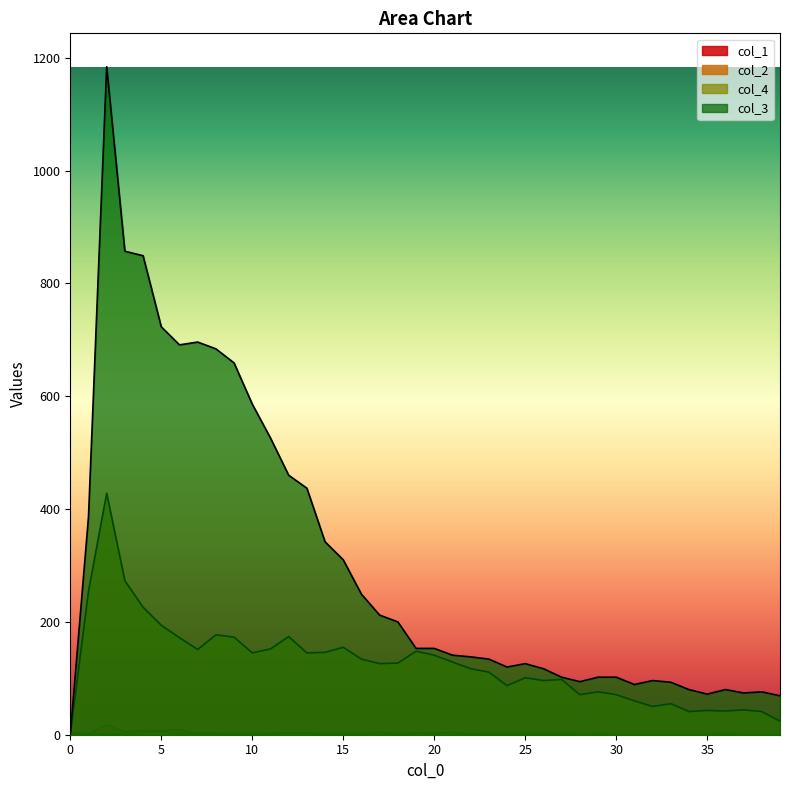

True or false: col_4 and col_2 cross at least once.

False